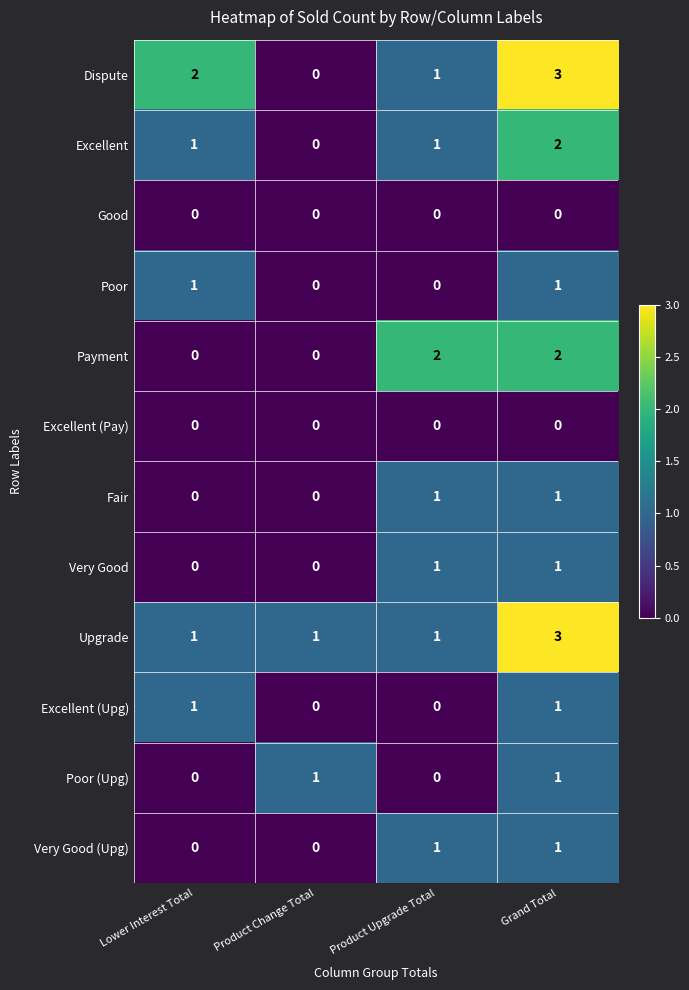

Which series changed the most between Product Change Total and Product Upgrade Total?

Payment